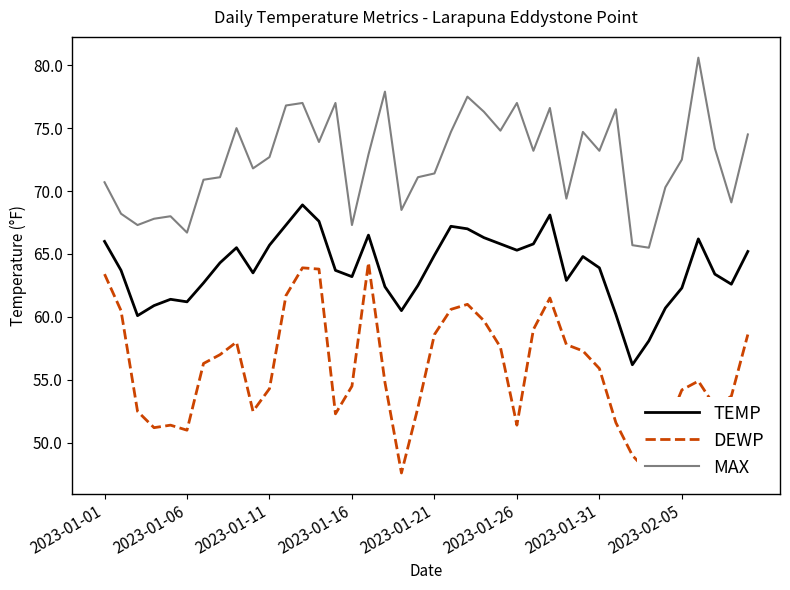

What is the spread (max minus min) of values at 31?

24.9